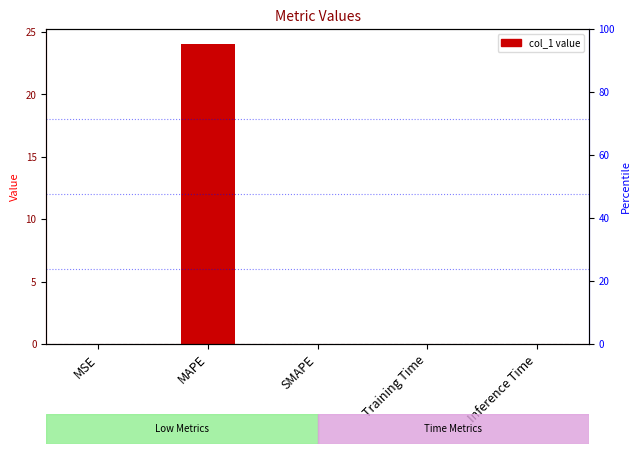

Are the bars grouped side by side (vs. stacked)?

No